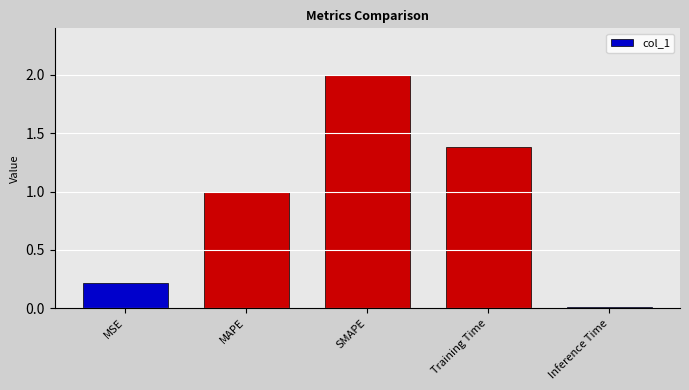

How many series are shown in this chart?

1